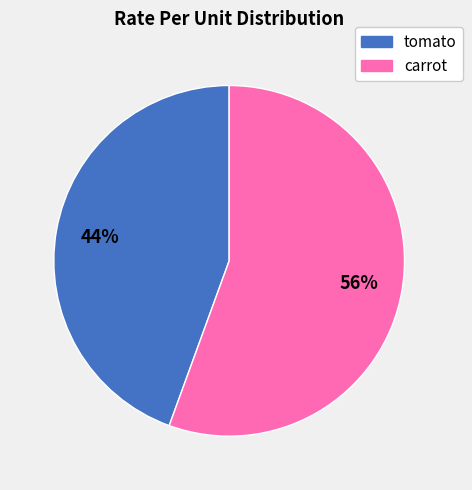

Is there a majority slice in this chart?

Yes